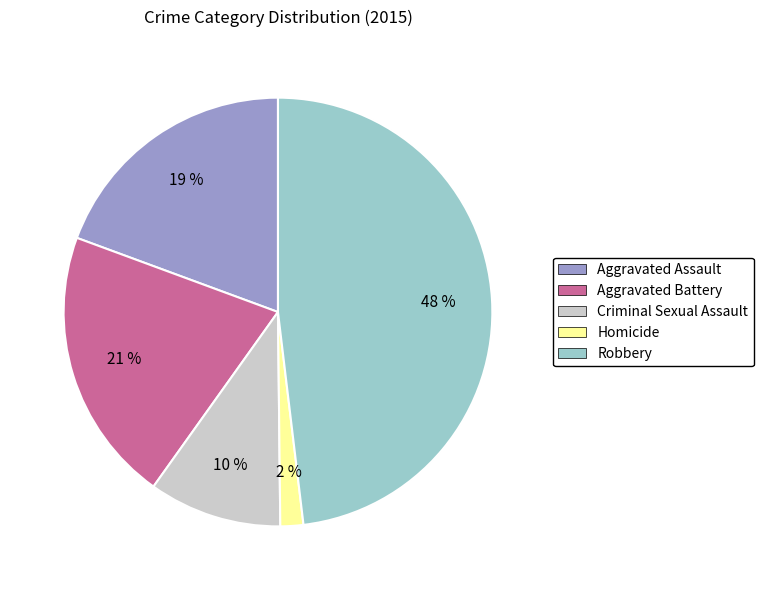

To the nearest percent, what percentage of the pie is Criminal Sexual Assault?

10%